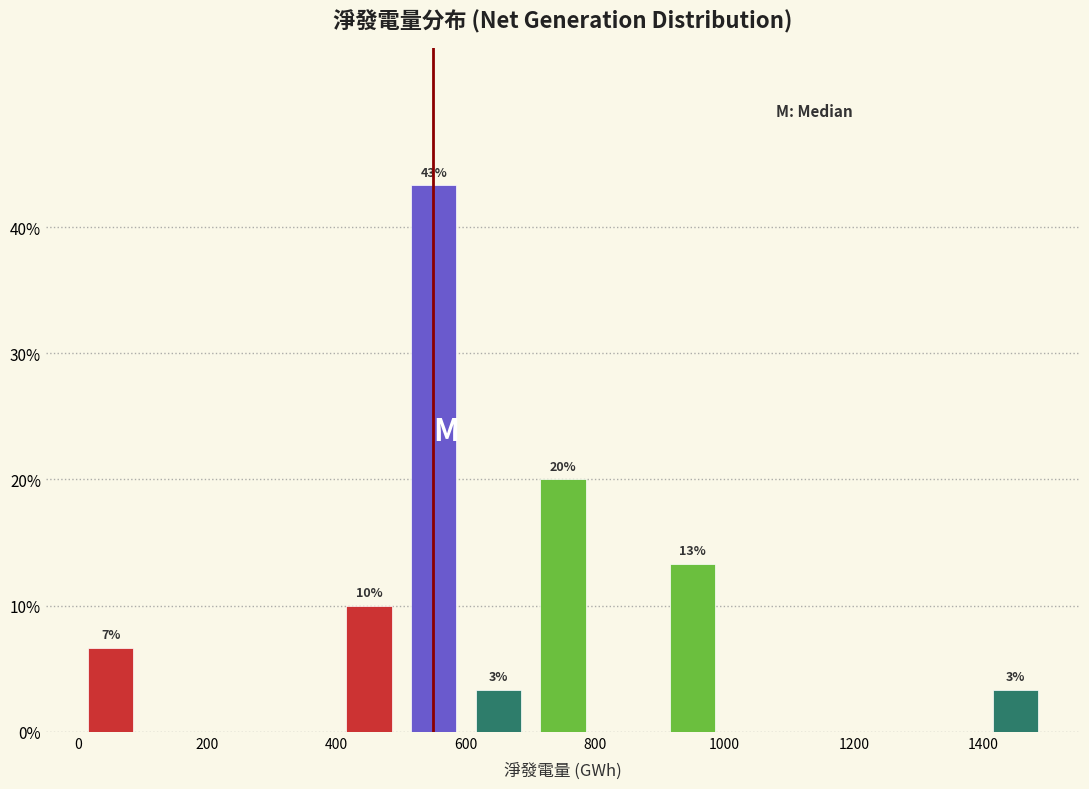

Which range on the x-axis has the tallest bar?

500 to 600